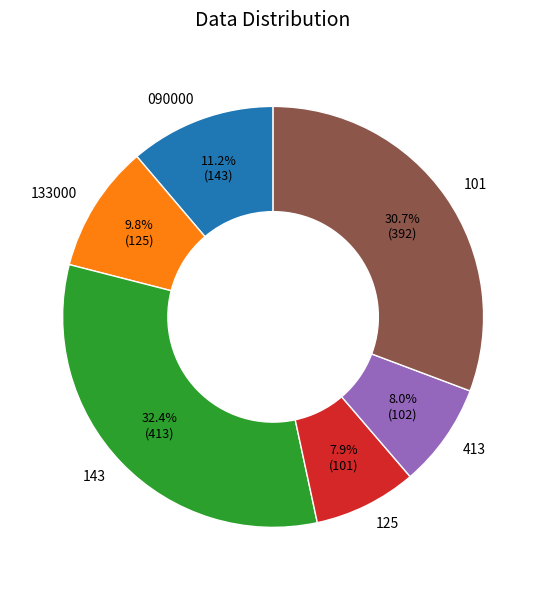

To the nearest percent, what portion does 101 represent?

31%